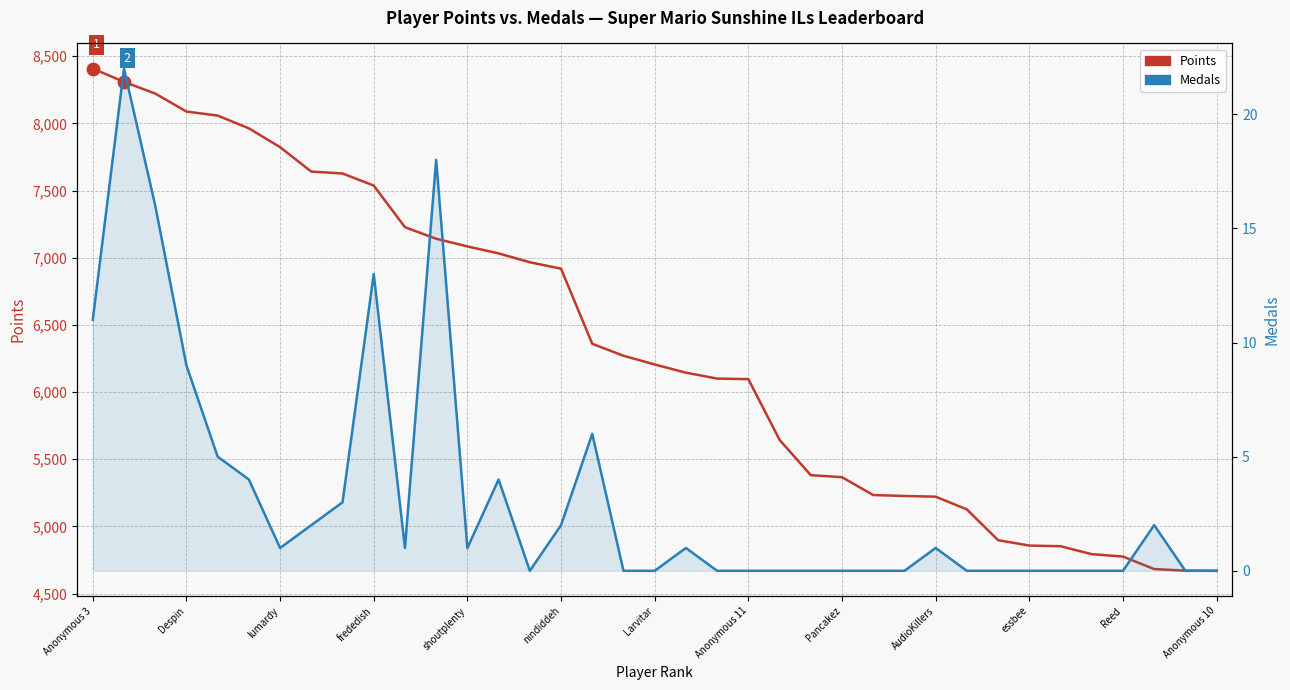

At how many categories does at least one series exceed 8075?

4